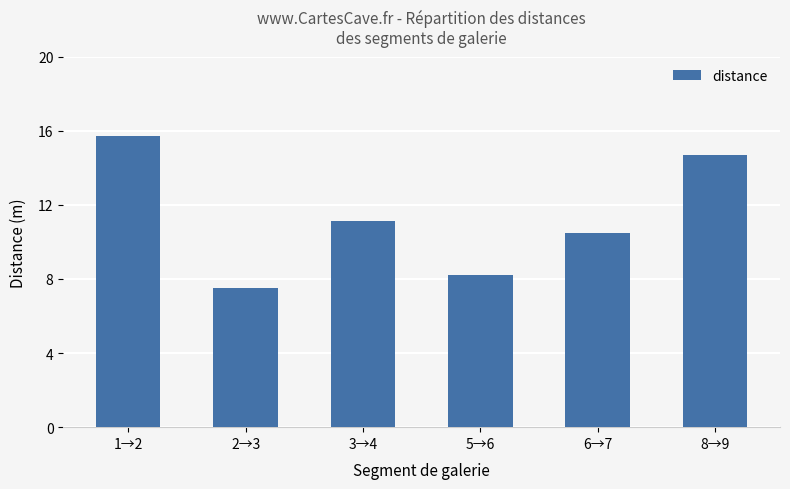

At which category does the chart reach its peak across all series?

1→2